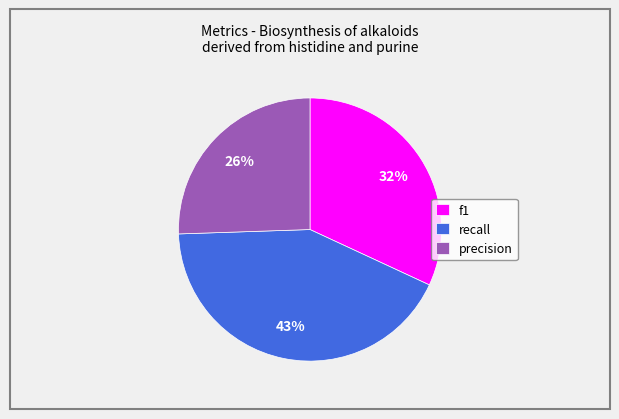

To the nearest percent, what portion does recall represent?

43%